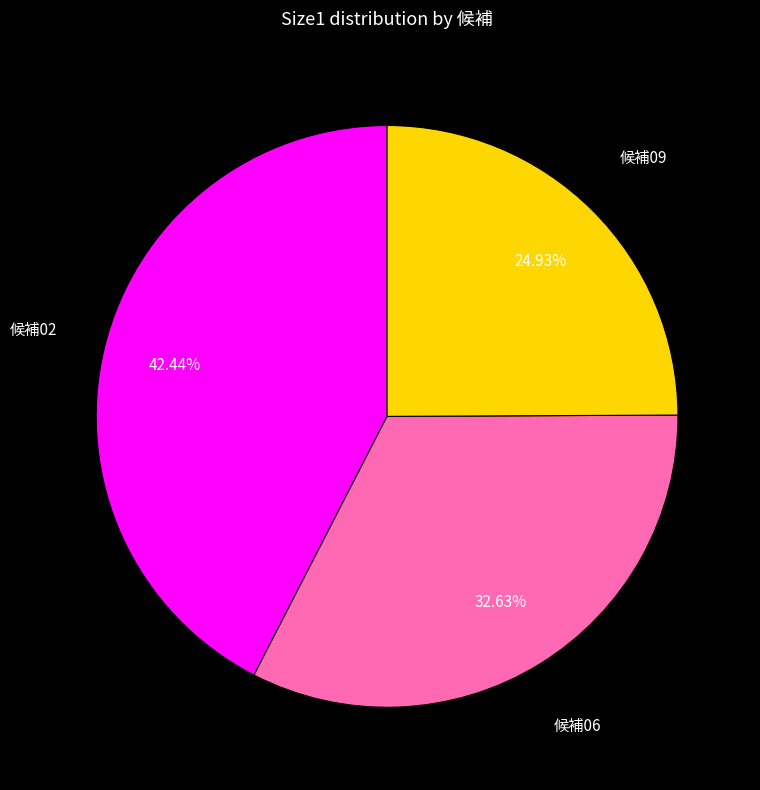

Does any single category account for the majority?

No